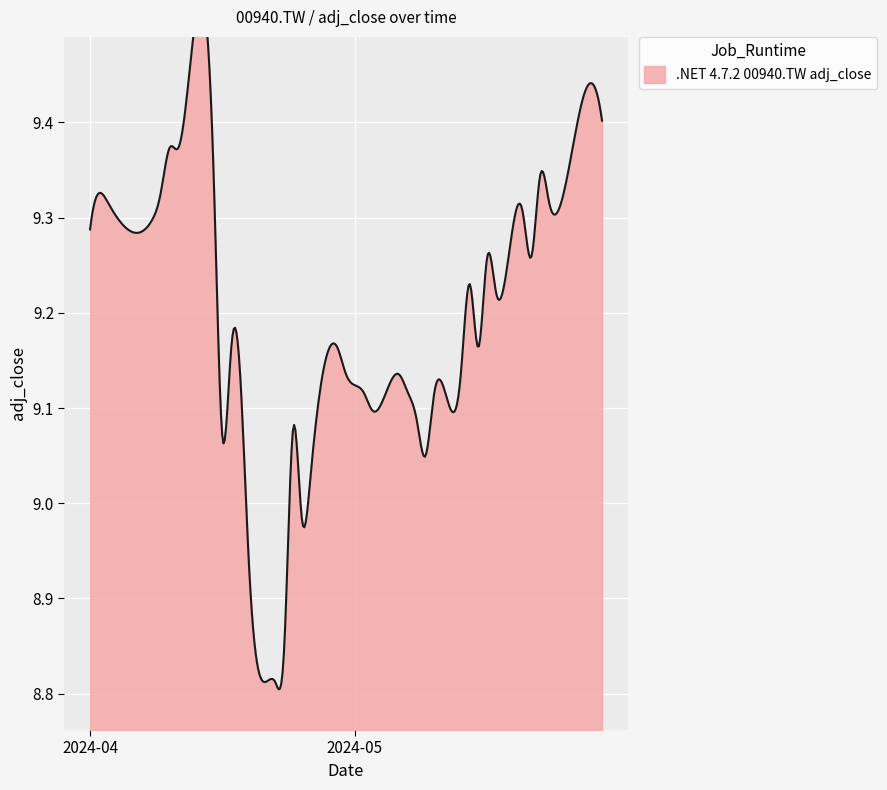

Reading right to left, transcribe all the data shown in this chart.

2024-05-29=9.4	2024-05-28=9.4	2024-05-27=9.4	2024-05-24=9.3	2024-05-23=9.3	2024-05-22=9.3	2024-05-21=9.3	2024-05-20=9.3	2024-05-17=9.2	2024-05-16=9.3	2024-05-15=9.2	2024-05-14=9.2	2024-05-13=9.1	2024-05-10=9.1	2024-05-09=9.0	2024-05-08=9.1	2024-05-07=9.1	2024-05-06=9.1	2024-05-03=9.1	2024-05-02=9.1	2024-04-30=9.1	2024-04-29=9.2	2024-04-26=9.0	2024-04-25=9.0	2024-04-24=9.1	2024-04-23=8.8	2024-04-22=8.8	2024-04-19=8.9	2024-04-18=9.1	2024-04-17=9.2	2024-04-16=9.1	2024-04-15=9.3	2024-04-12=9.4	2024-04-11=9.4	2024-04-10=9.4	2024-04-09=9.3	2024-04-08=9.3	2024-04-03=9.3	2024-04-02=9.3	2024-04-01=9.3